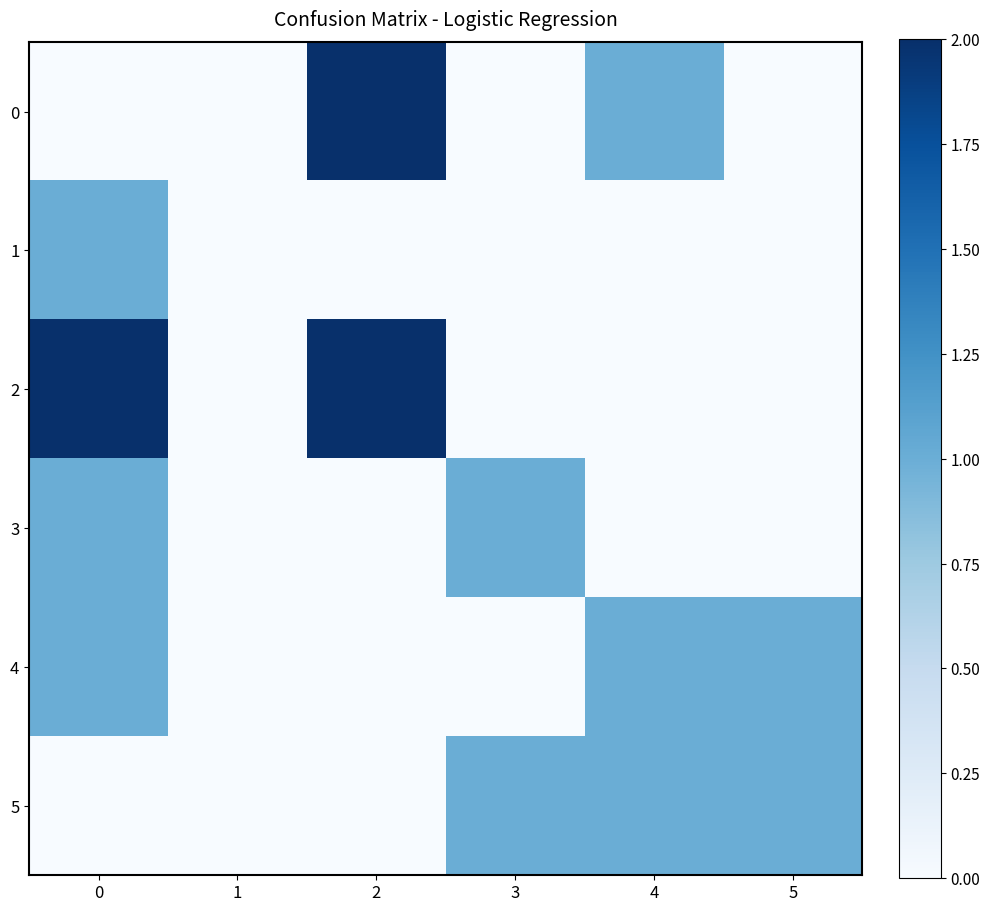

How many 3 values are between 0 and 1?

6